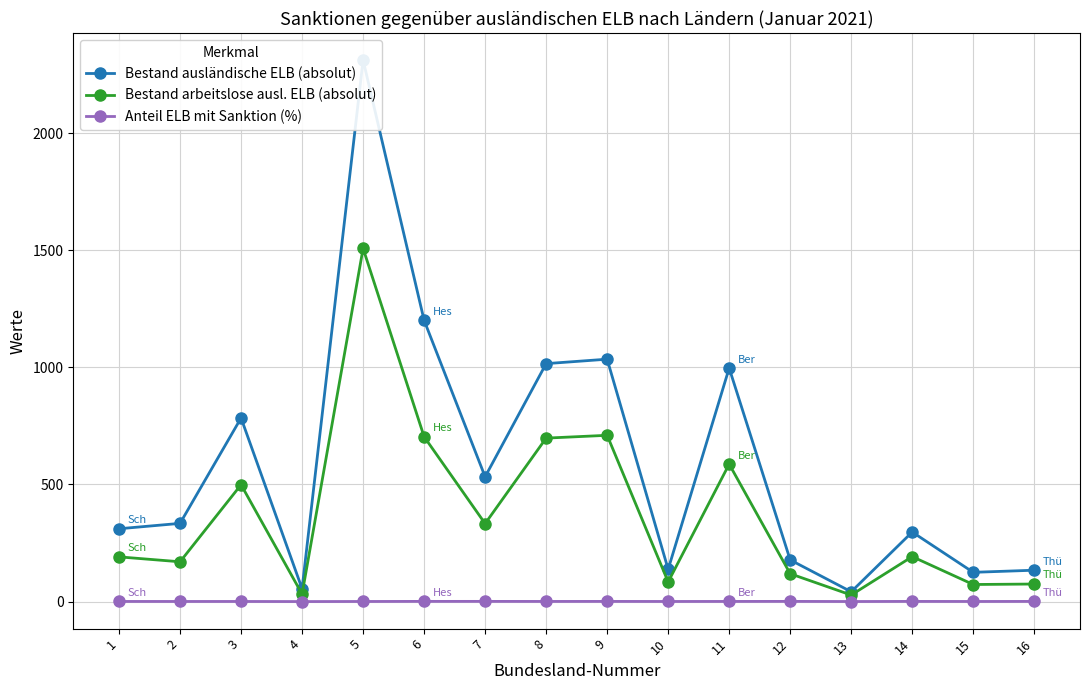

True or false: Bestand arbeitslose ausl. ELB (absolut) has more than 2 points higher than both neighbors.

True